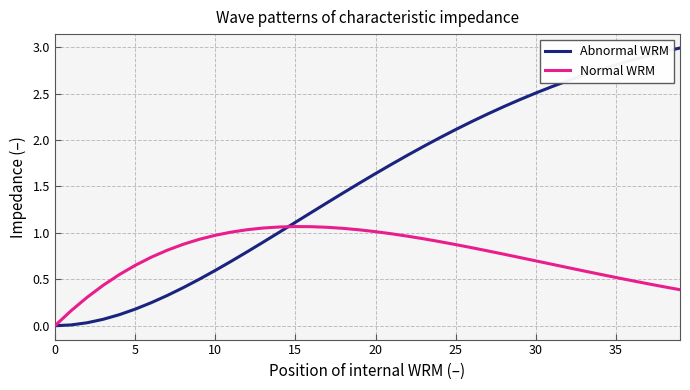

Rank the series by their average value, from lowest to highest.

Normal WRM, Abnormal WRM